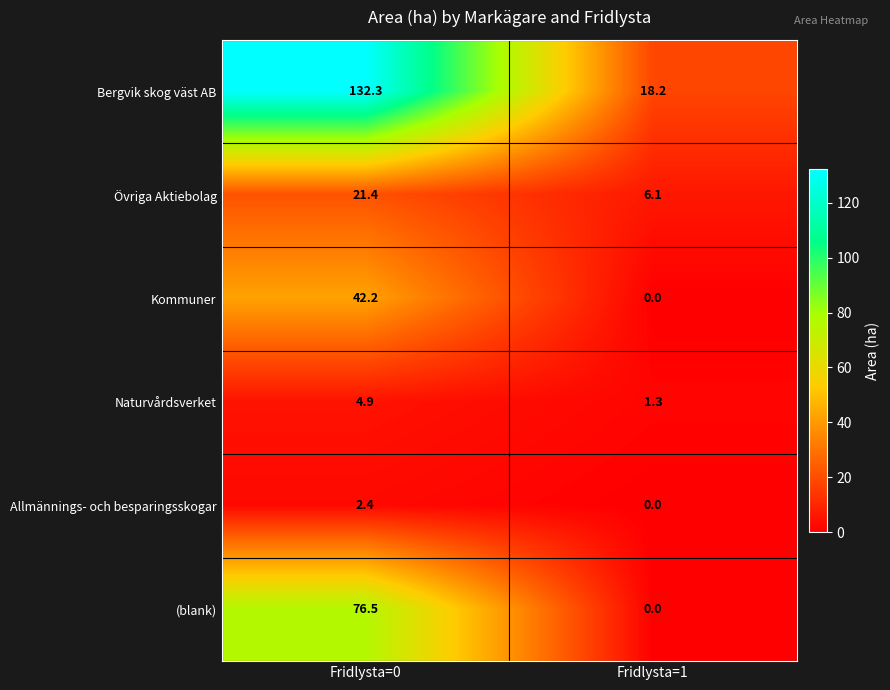

What is the difference between the highest and lowest values at Fridlysta=0?

129.9